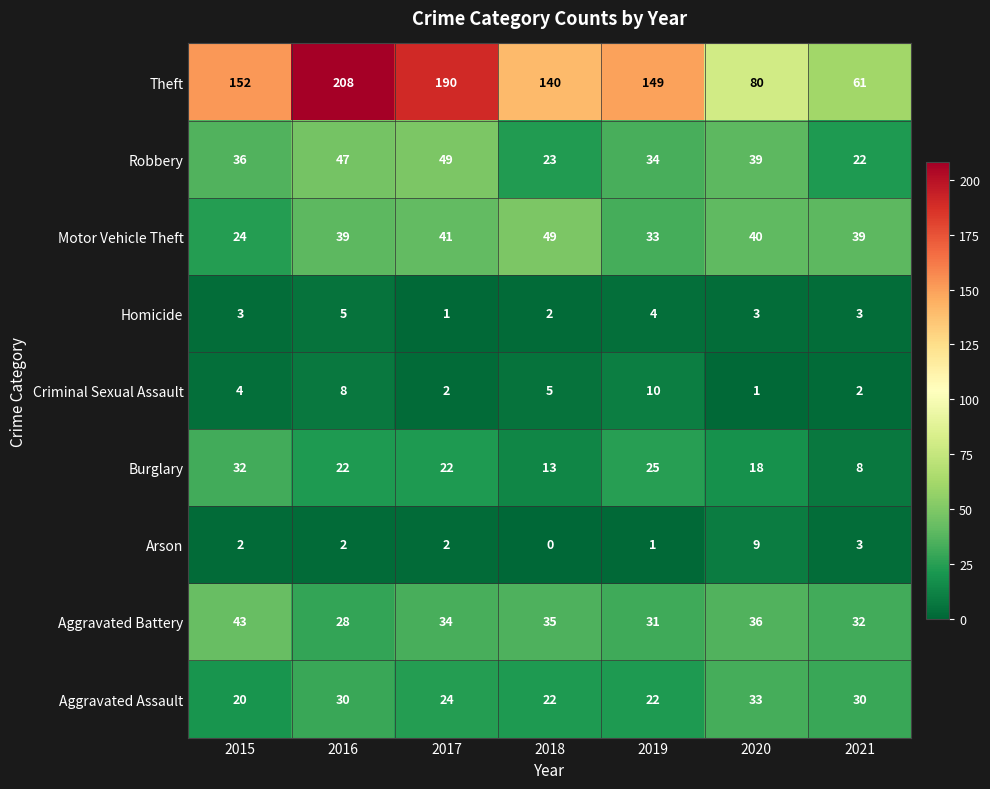

Is it true that Aggravated Battery equals 31 at 2019?

True